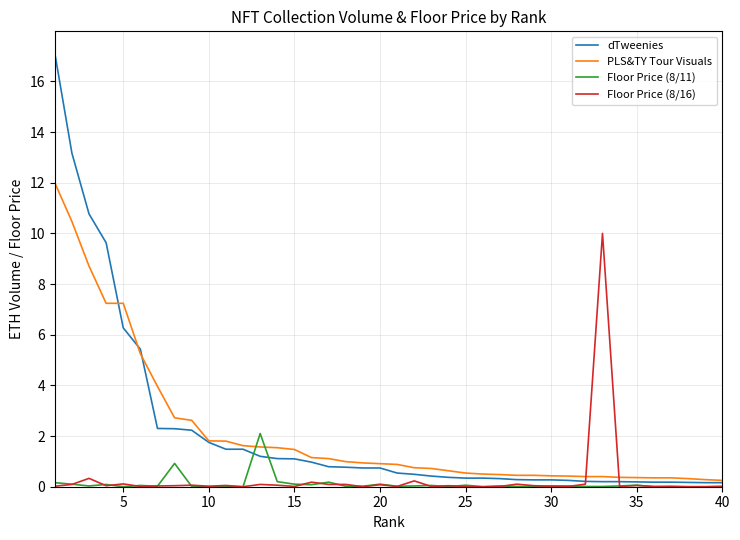

What is the greatest value displayed?

17.1